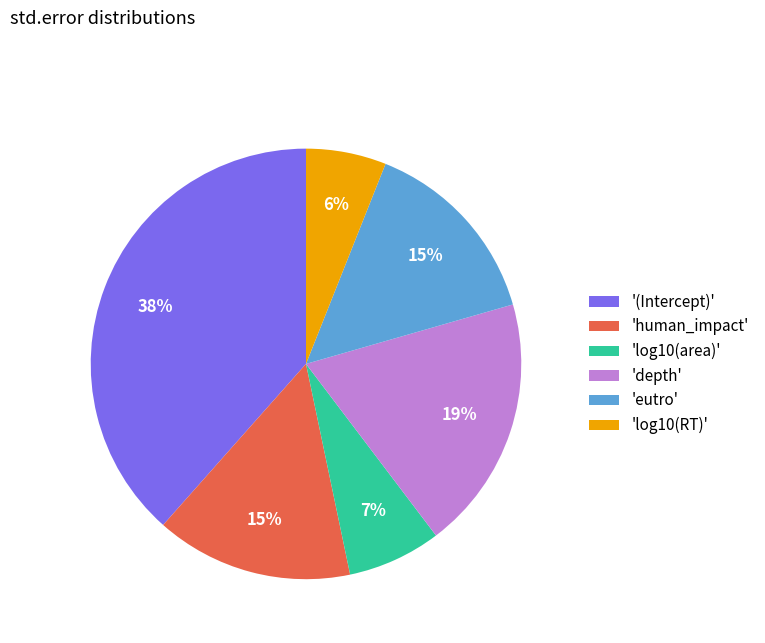

What percentage is the '(Intercept)' slice, to the nearest percent?

38%